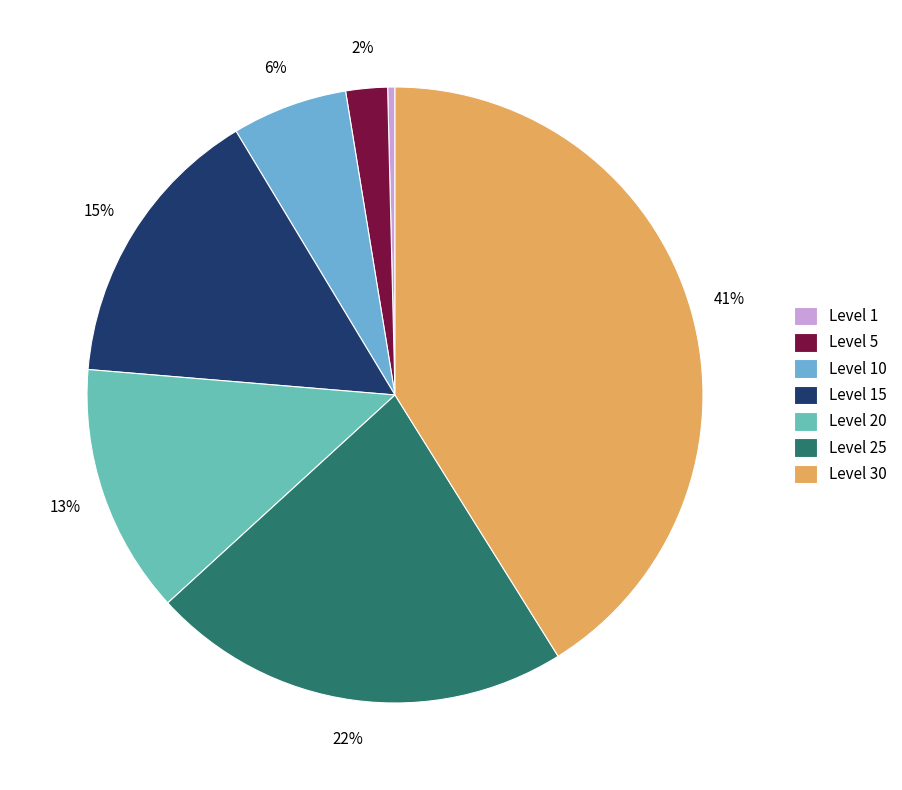

What portion of the pie excludes Level 10?

93.9%